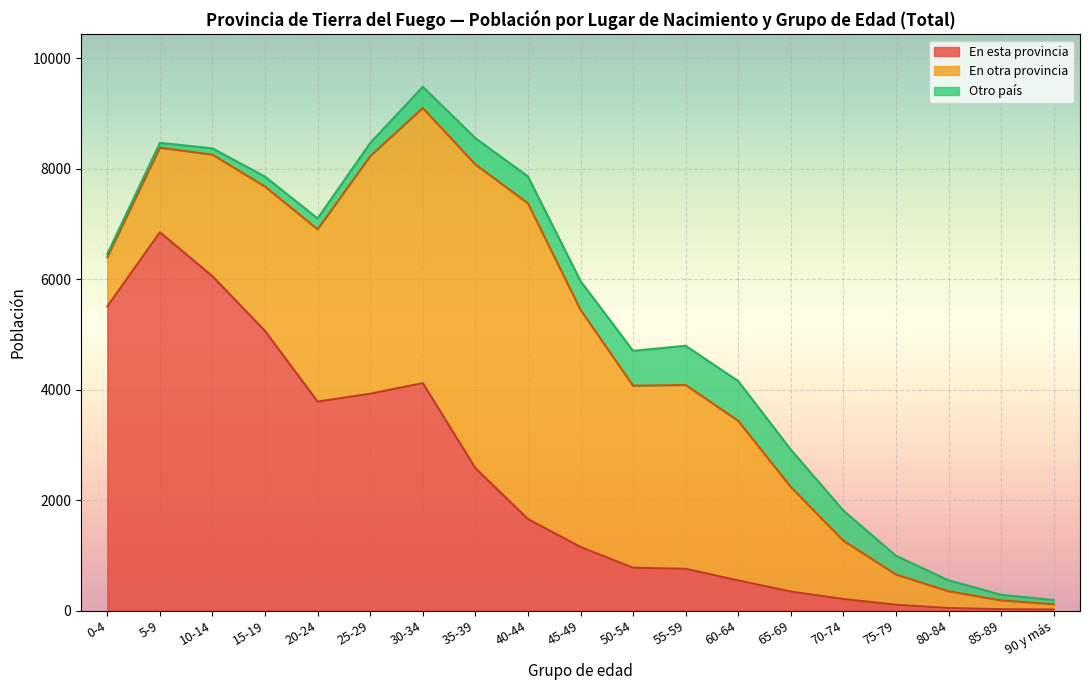

True or false: Otro país and En otra provincia cross at least once.

False